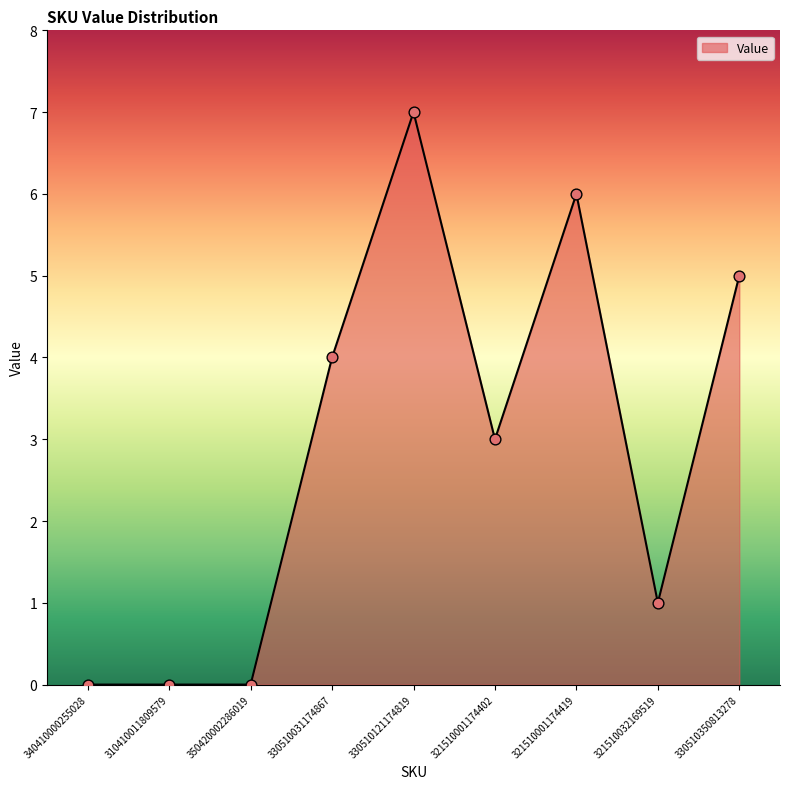

Which has a higher value, 330510350813278 or 321510032169519?

330510350813278